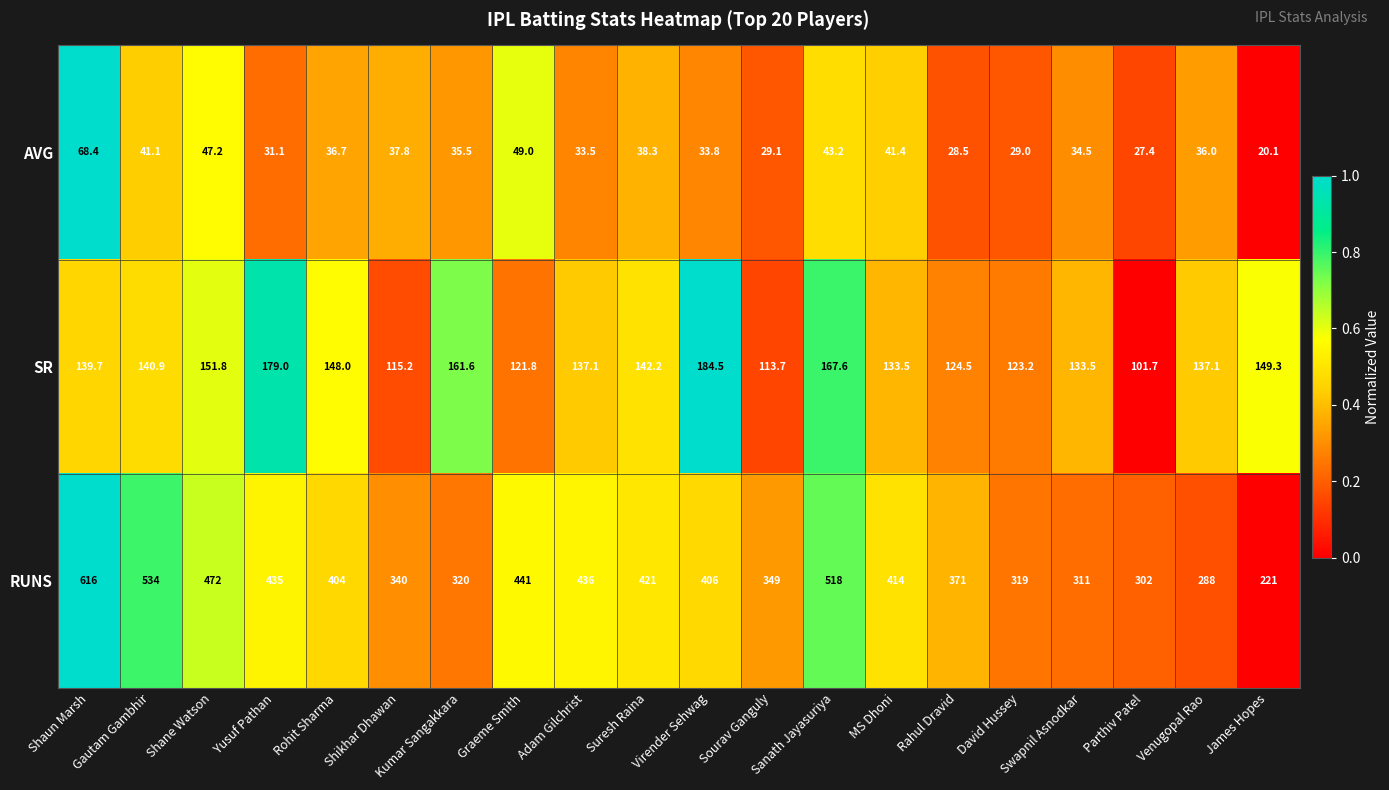

Read the SR value at Adam Gilchrist.

137.1